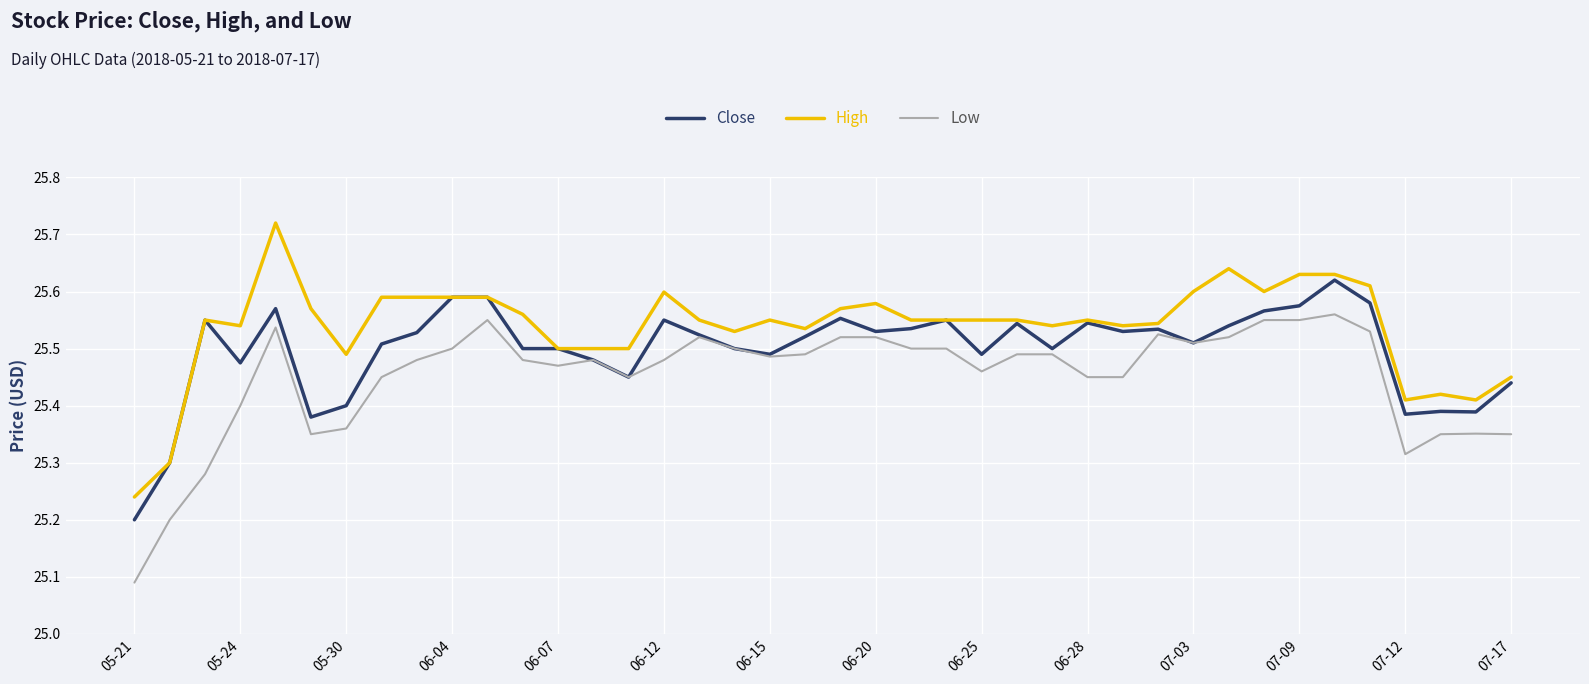

List the series in order of their peak value, lowest first.

Low, Close, High